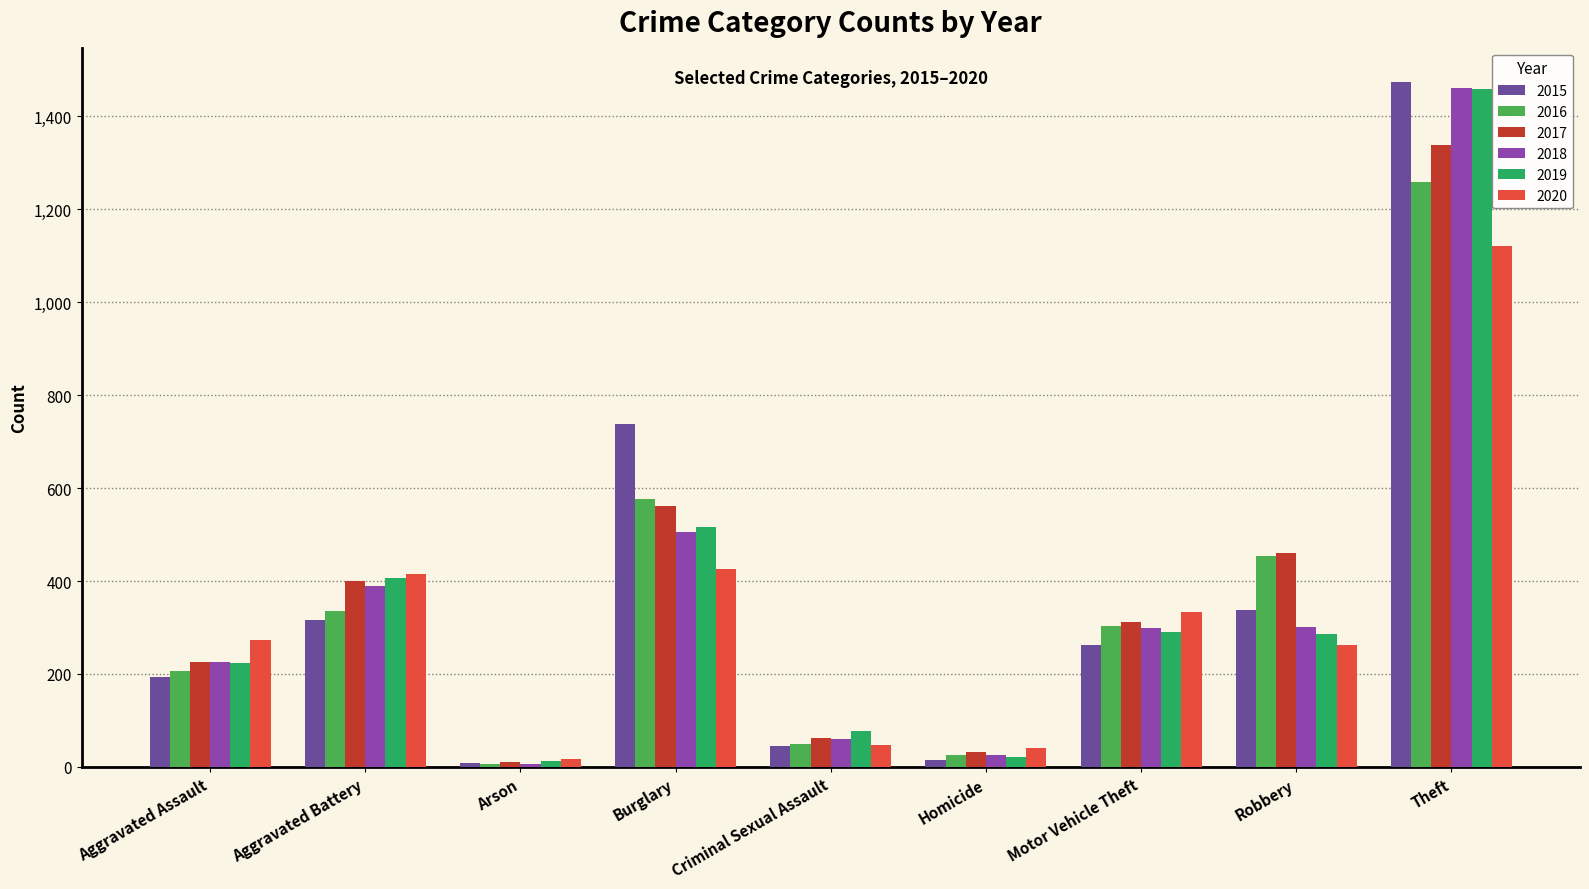

The value of 2019 at Homicide is 22. True or false?

True